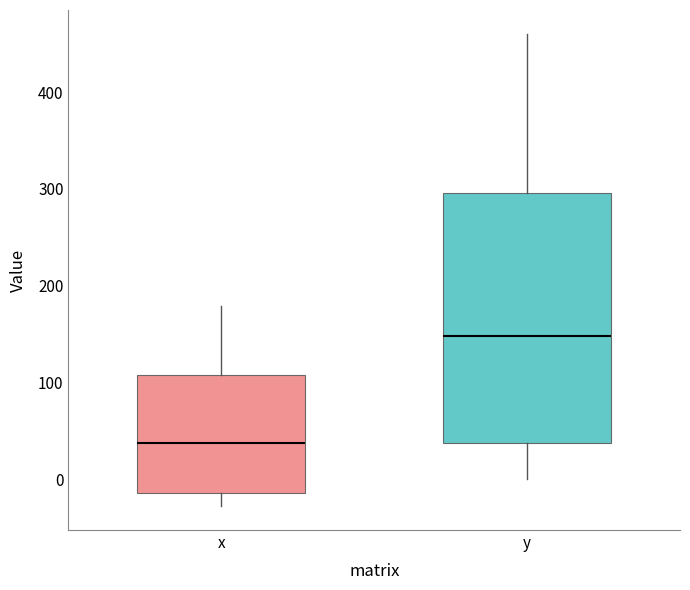

Which box has the lowest median line?

x